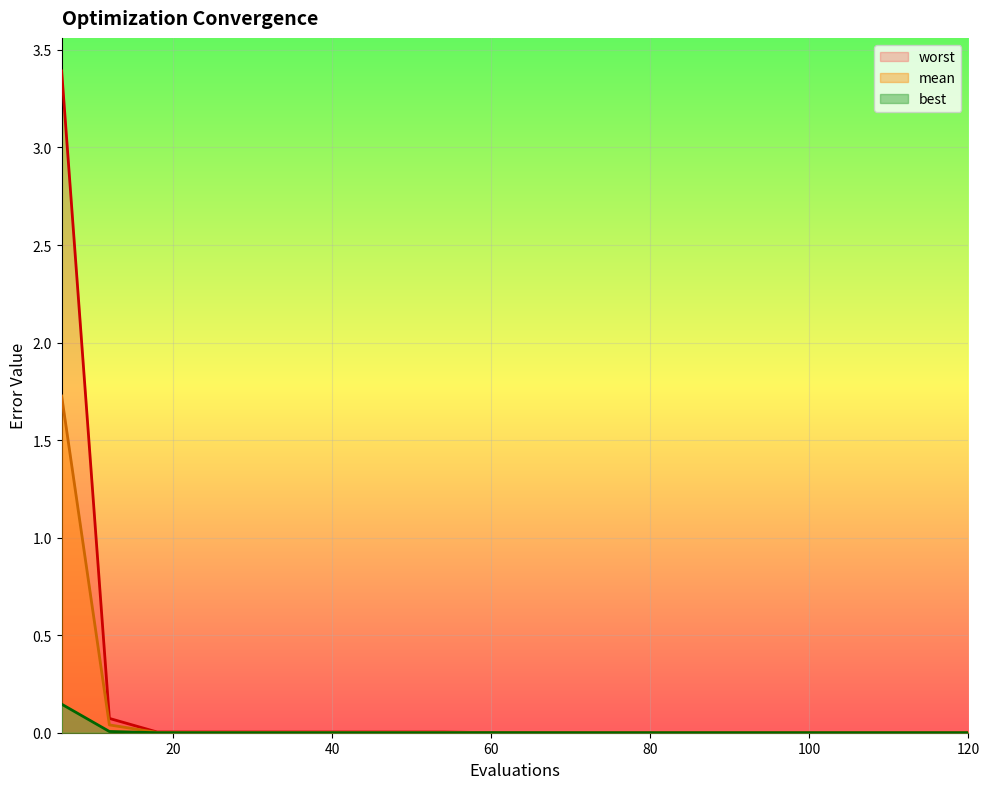

Reading left to right, extract all data points from this chart.

mean: 6=1.7	12=0.0	18=0.0	24=0.0	30=0.0	36=0.0	42=0.0	48=0.0	54=0.0	60=0.0	66=0.0	72=0.0	78=0.0	84=0.0	90=0.0	96=0.0	102=0.0	108=0.0	114=0.0	120=0.0
best: 6=0.1	12=0.0	18=0.0	24=0.0	30=0.0	36=0.0	42=0.0	48=0.0	54=0.0	60=0.0	66=0.0	72=0.0	78=0.0	84=0.0	90=0.0	96=0.0	102=0.0	108=0.0	114=0.0	120=0.0
worst: 6=3.4	12=0.1	18=0.0	24=0.0	30=0.0	36=0.0	42=0.0	48=0.0	54=0.0	60=0.0	66=0.0	72=0.0	78=0.0	84=0.0	90=0.0	96=0.0	102=0.0	108=0.0	114=0.0	120=0.0